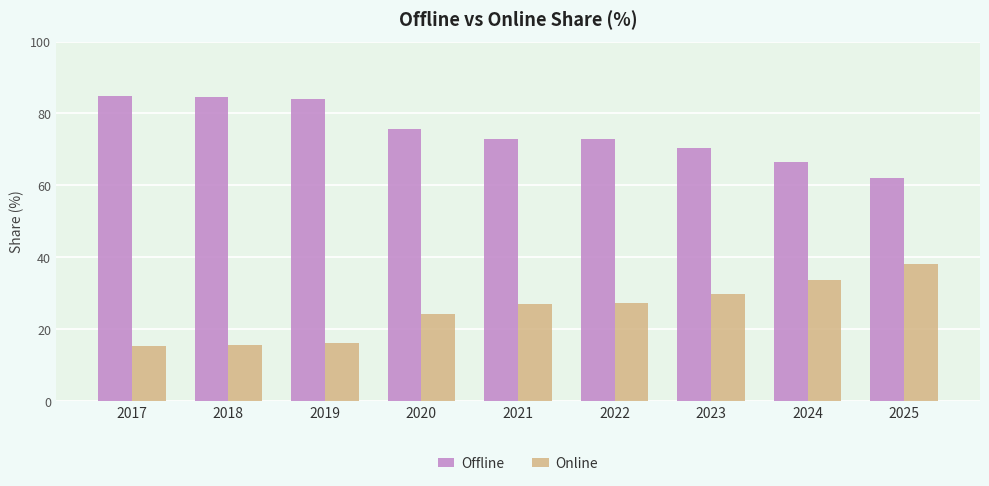

What is the spread (max minus min) of values at 2022?

45.7